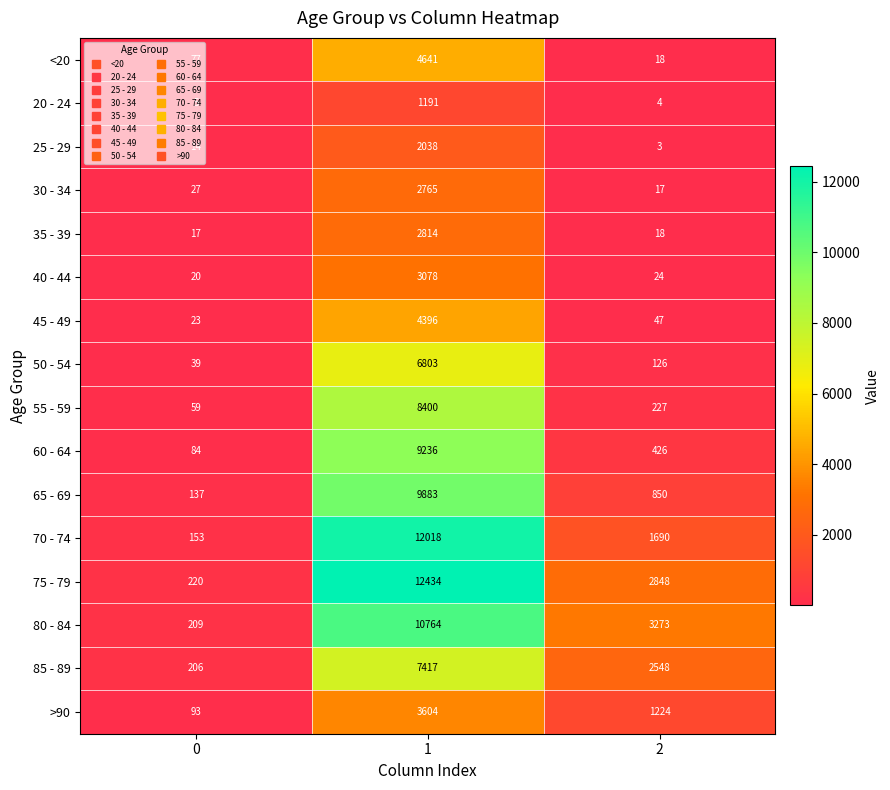

How many data points in 80 - 84 are less than 3273?

1